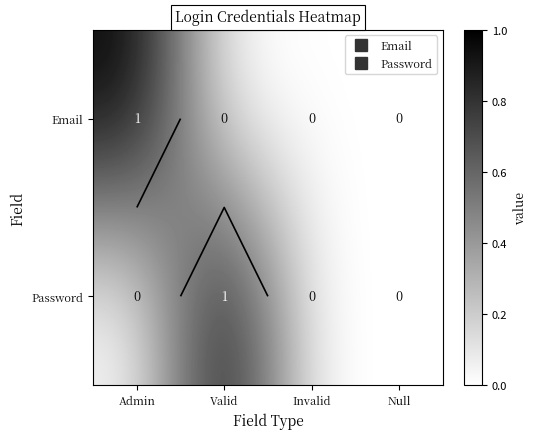

What is the difference between the Password values at Admin and Valid?

1